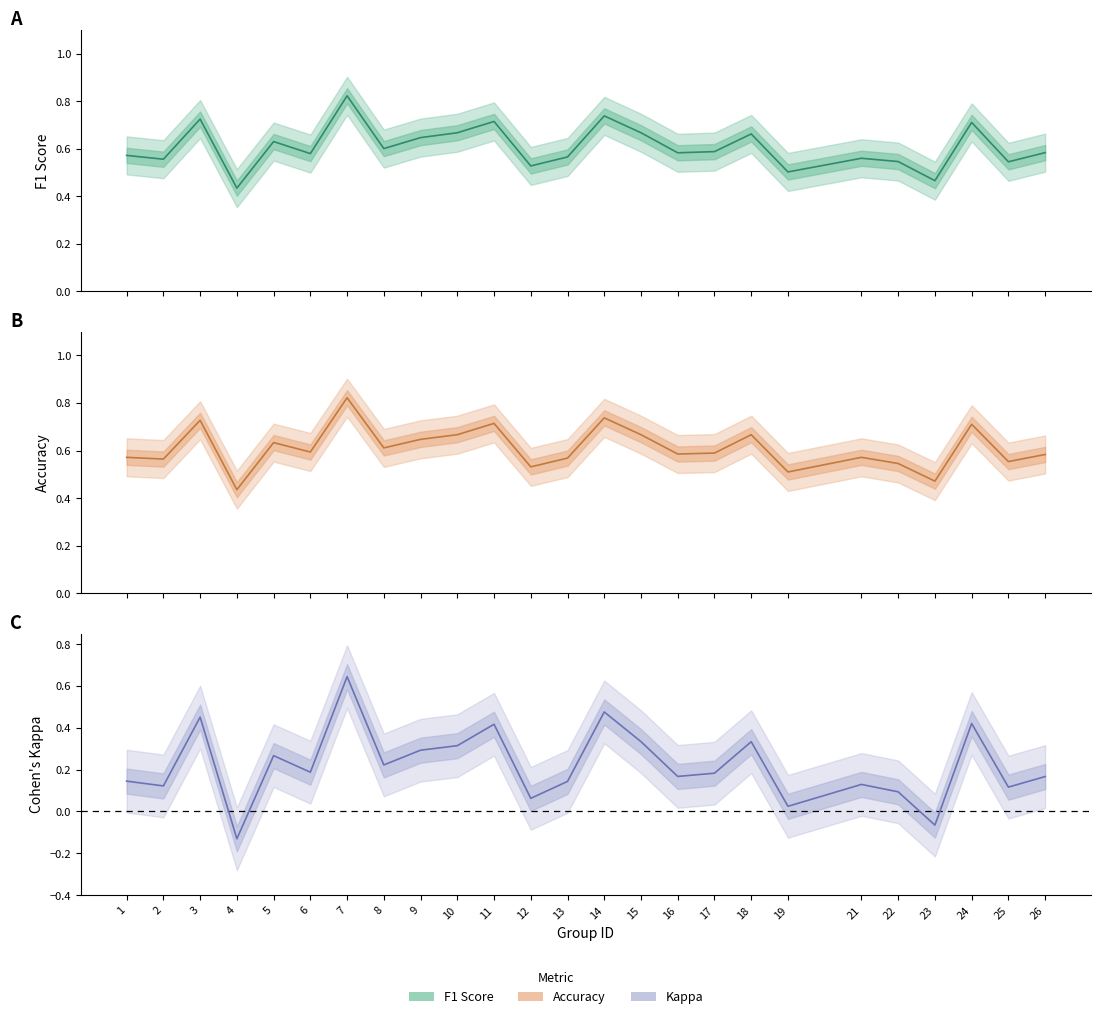

What is the value of the f1 point at the 20th from the left?

0.6